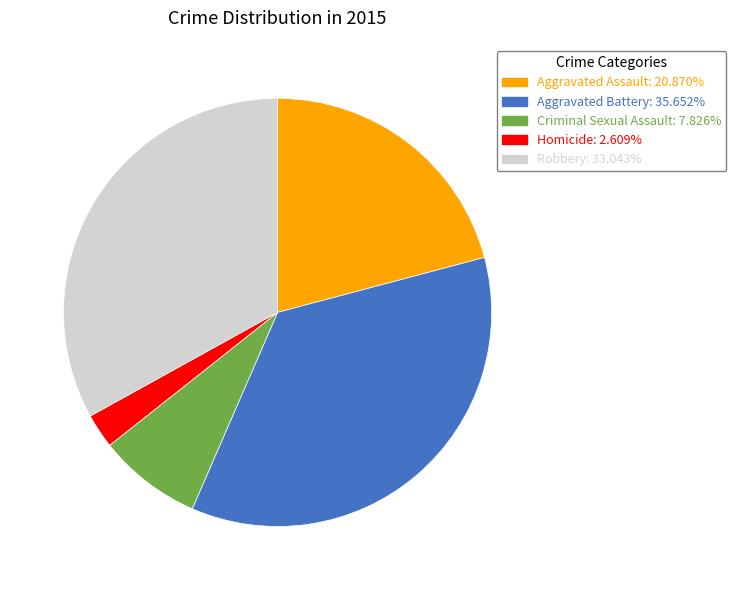

Between Aggravated Assault and Robbery, which is larger?

Robbery